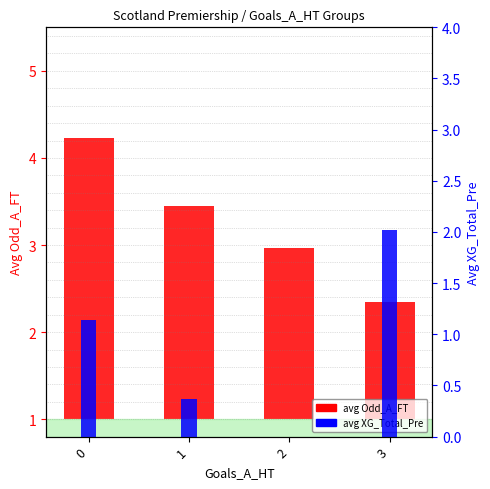

What is the sum of the avg XG_Total_Pre values at 3 and 0?

3.2